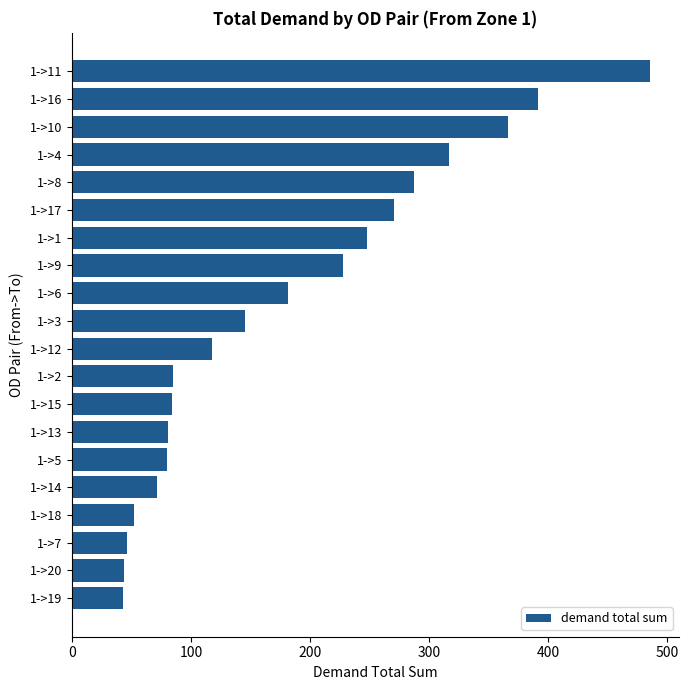

What is the difference between the second highest and minimum values?

348.4